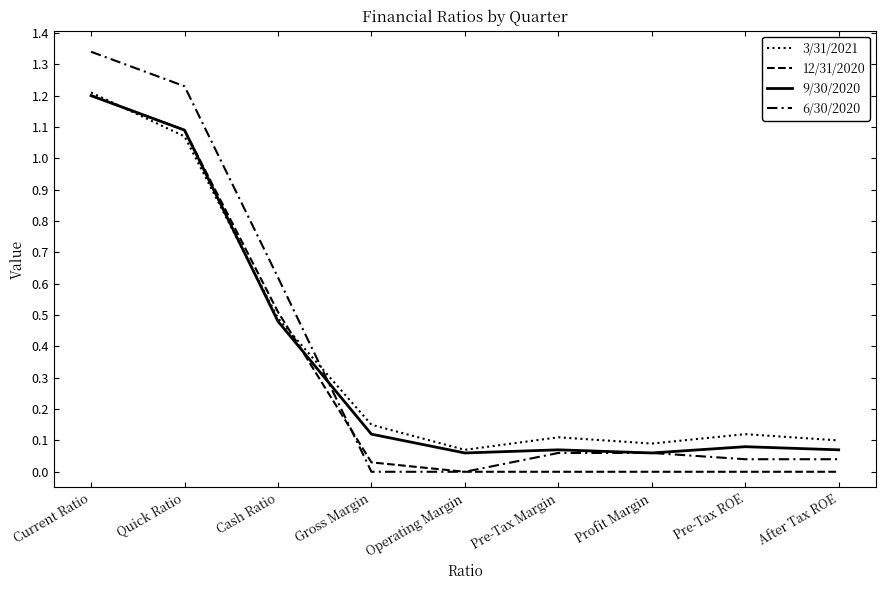

Is the value of 9/30/2020 at Cash Ratio greater than the value of 3/31/2021 at Quick Ratio?

No